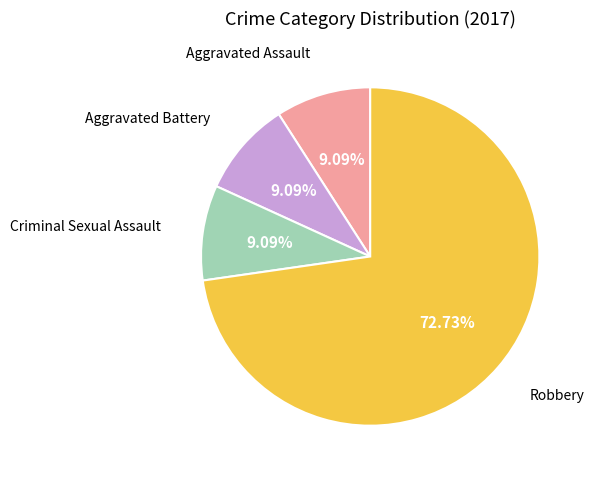

Is there any slice that represents more than half of the pie?

Yes